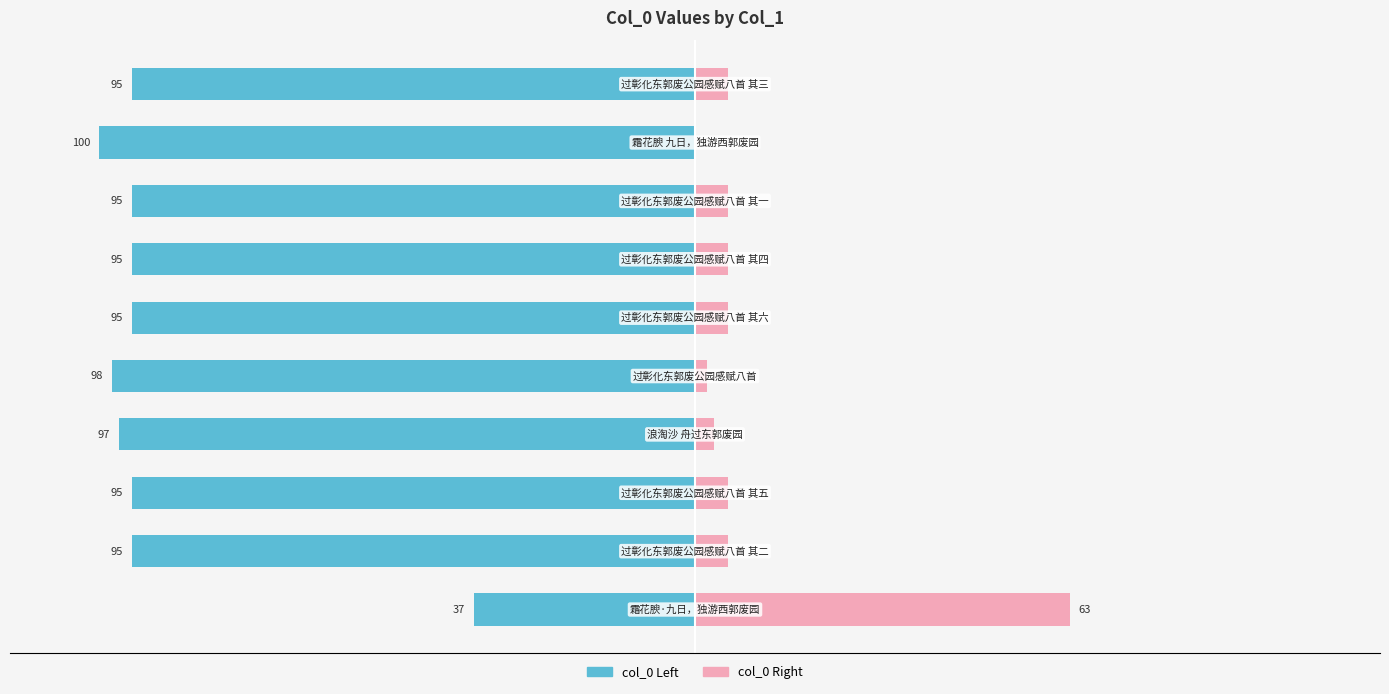

How many data points in col_0 (Left) are less than -94?

9